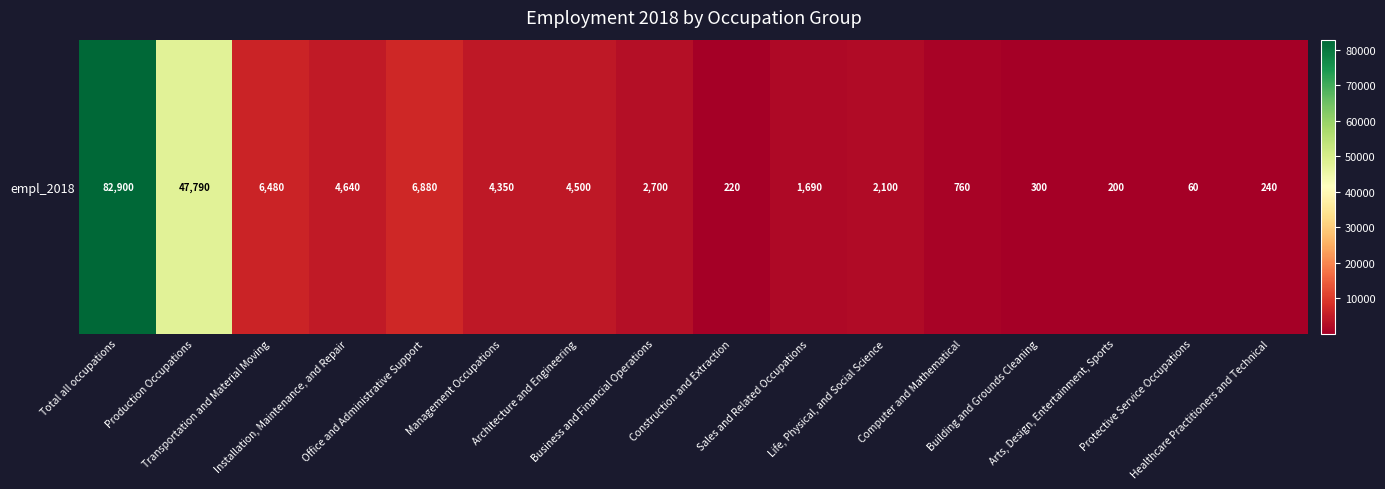

The chart shows a value of 1235 at Computer and Mathematical. True or false?

False